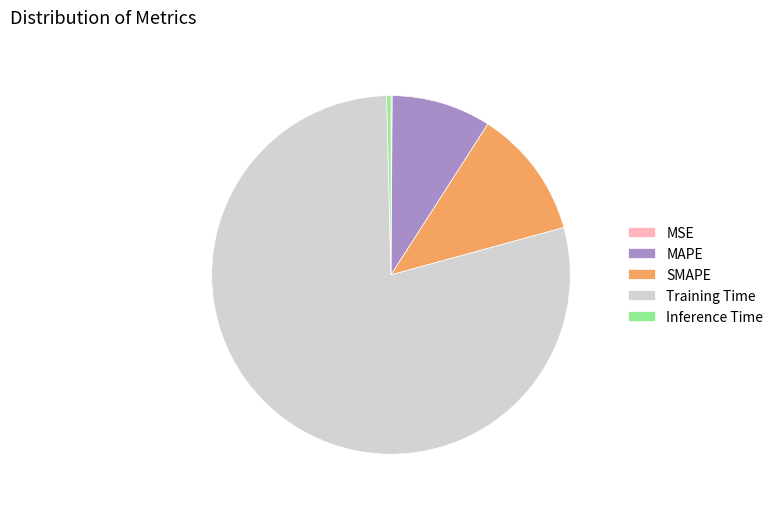

Which category accounts for the majority?

Training Time